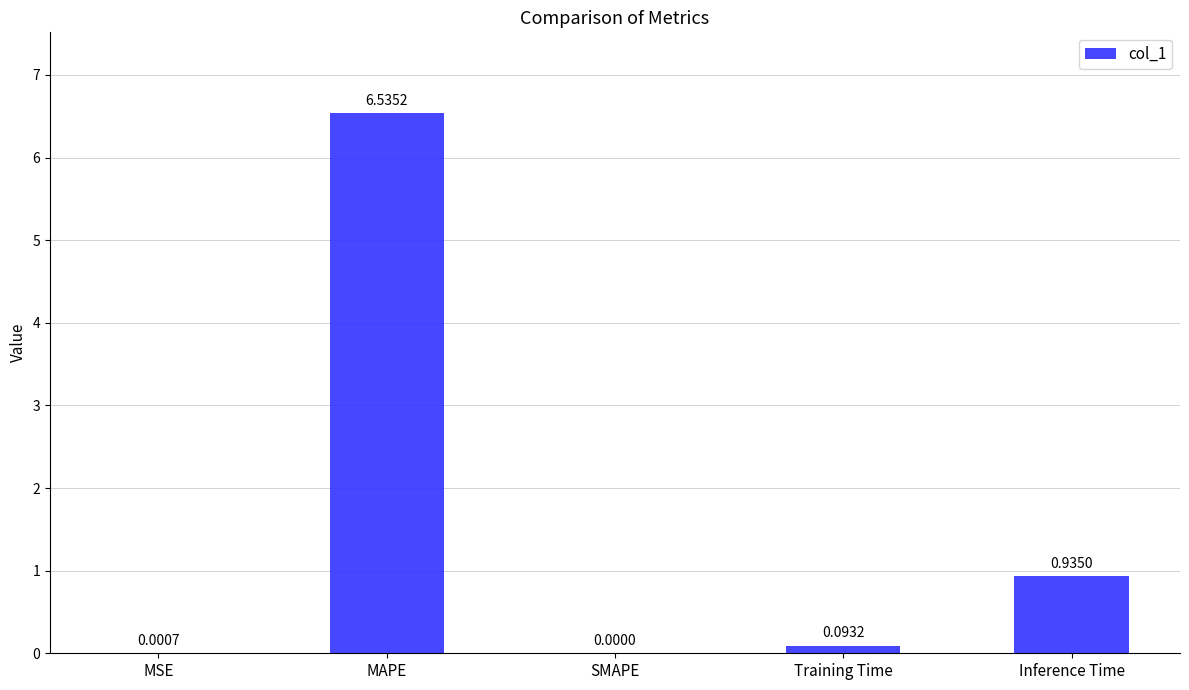

Where is the data nearest to the value 3?

Inference Time